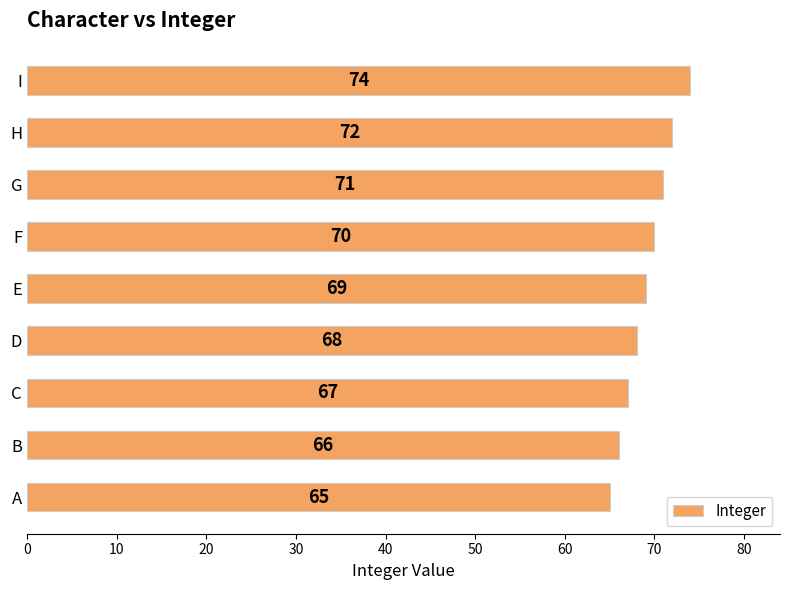

Between I and C, which is larger?

I